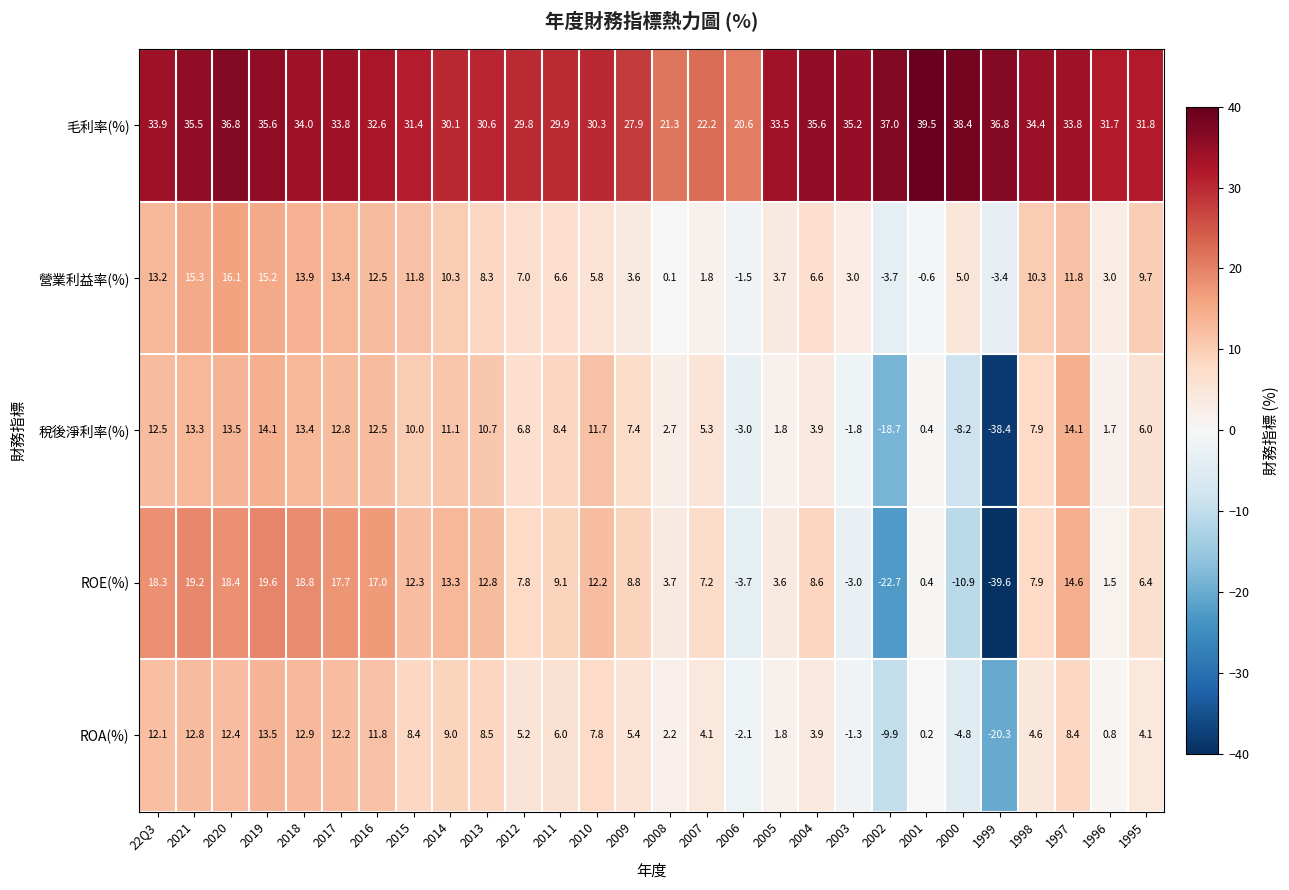

What value does the ROE(%) series have at 2002?

-22.7